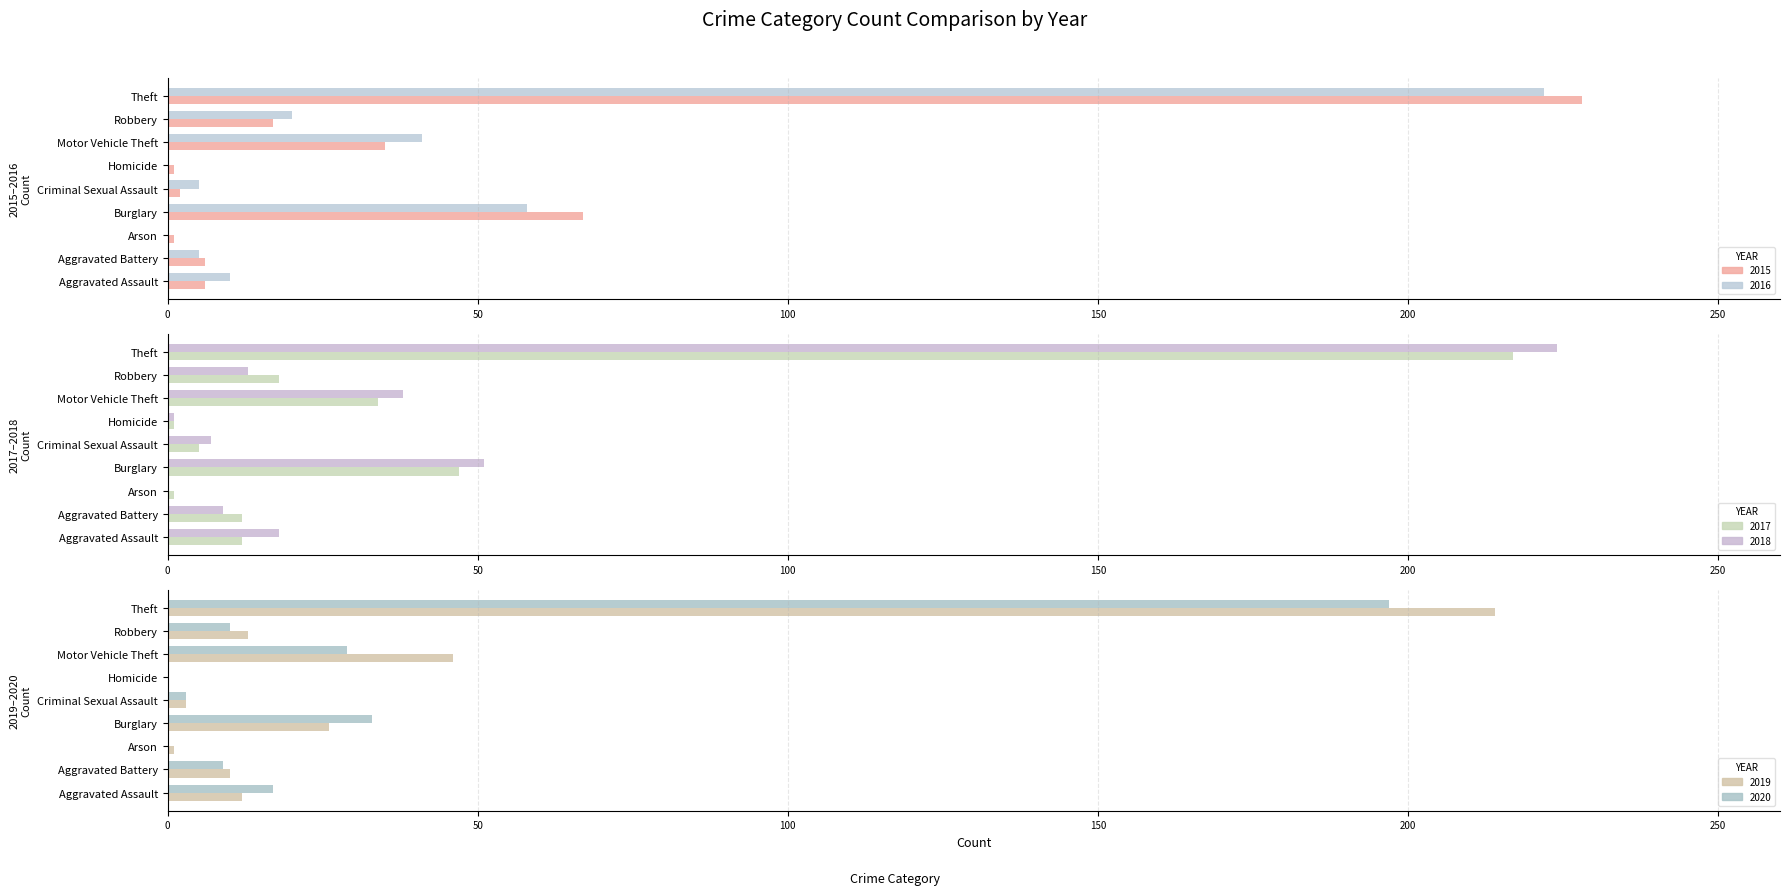

What position from the right is Burglary?

6